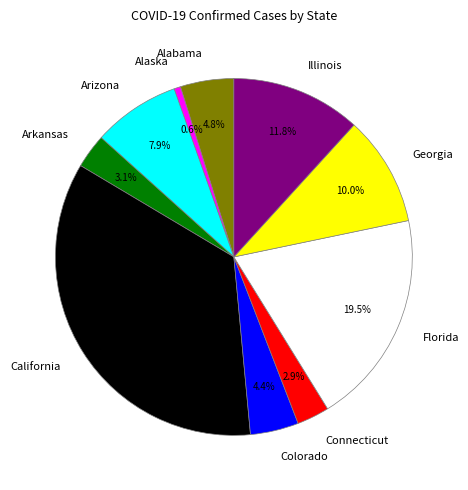

To the nearest percent, what is the average slice percentage?

10%